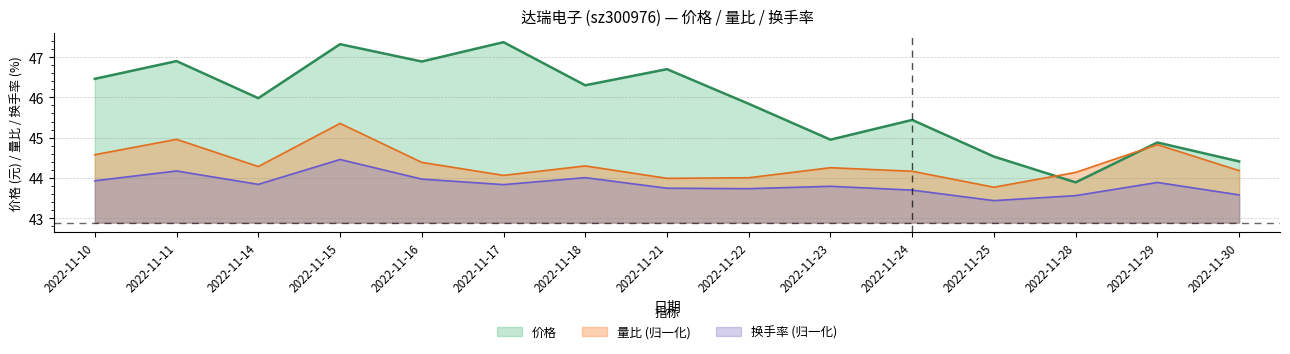

True or false: 价格 has a value of 68.6 at 2022-11-30.

False